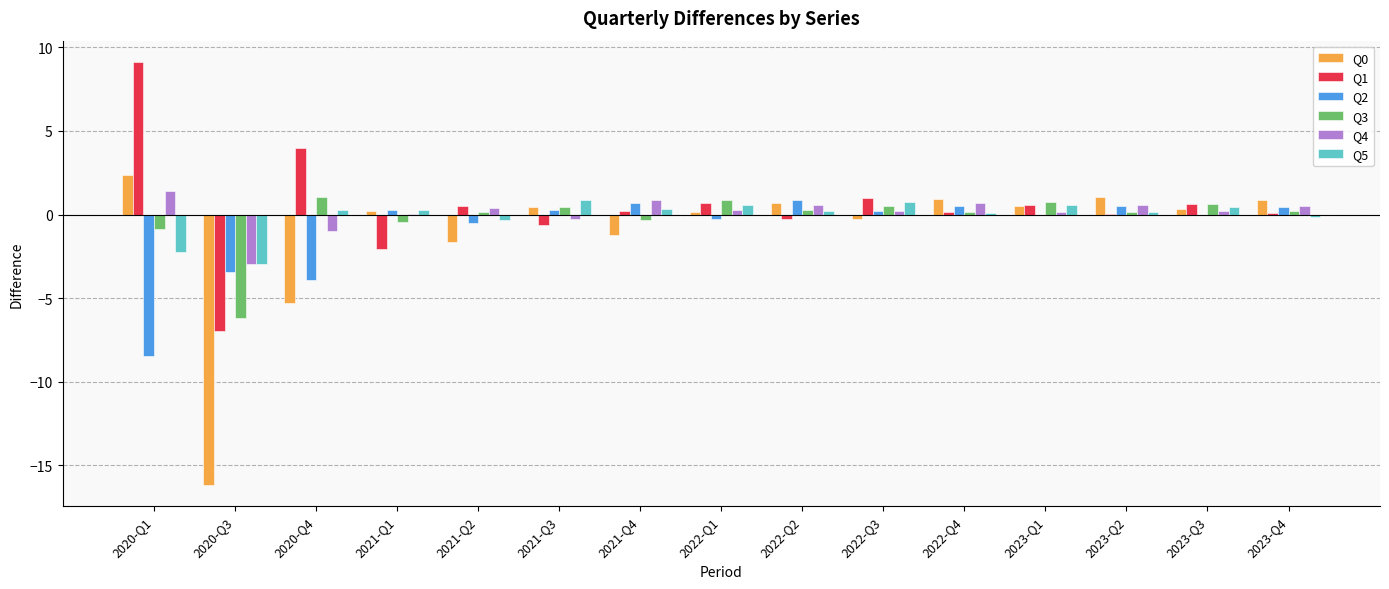

Is the value of Q0 at 2020-Q4 greater than the value of Q1 at 2023-Q1?

No